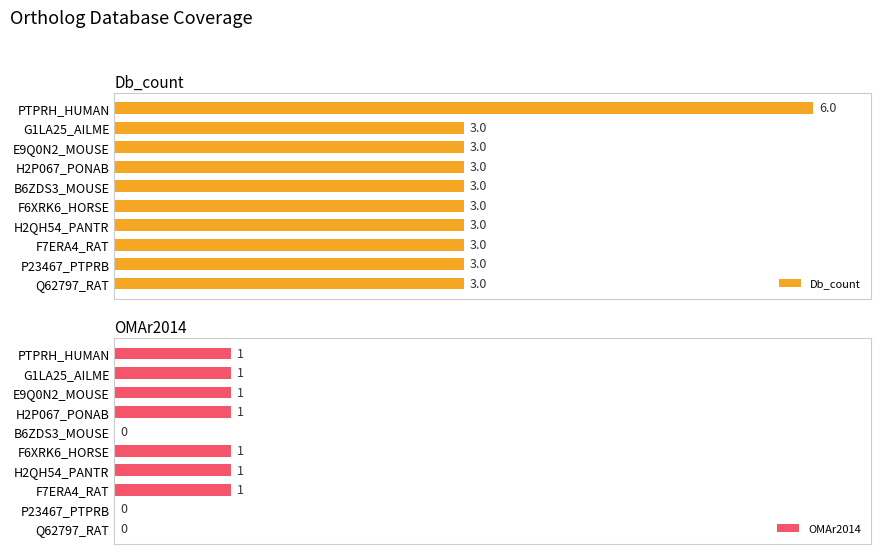

What is the minimum value for Db_count?

3